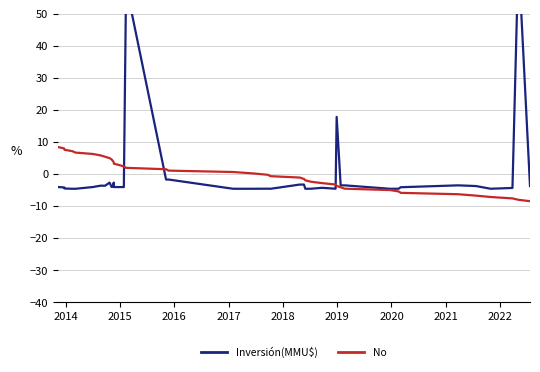

How many values in the Inversión(MMU$) series exceed -4?

17